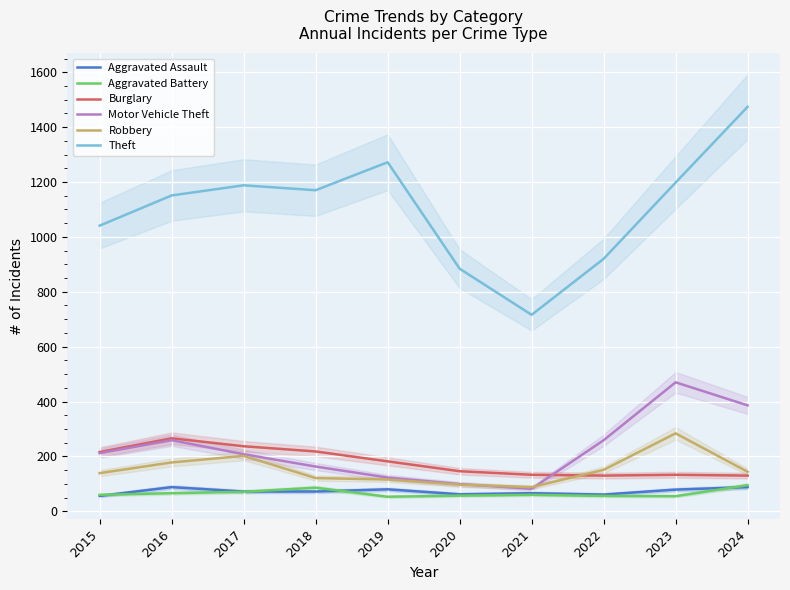

Is this an area chart (filled region under the line)?

No